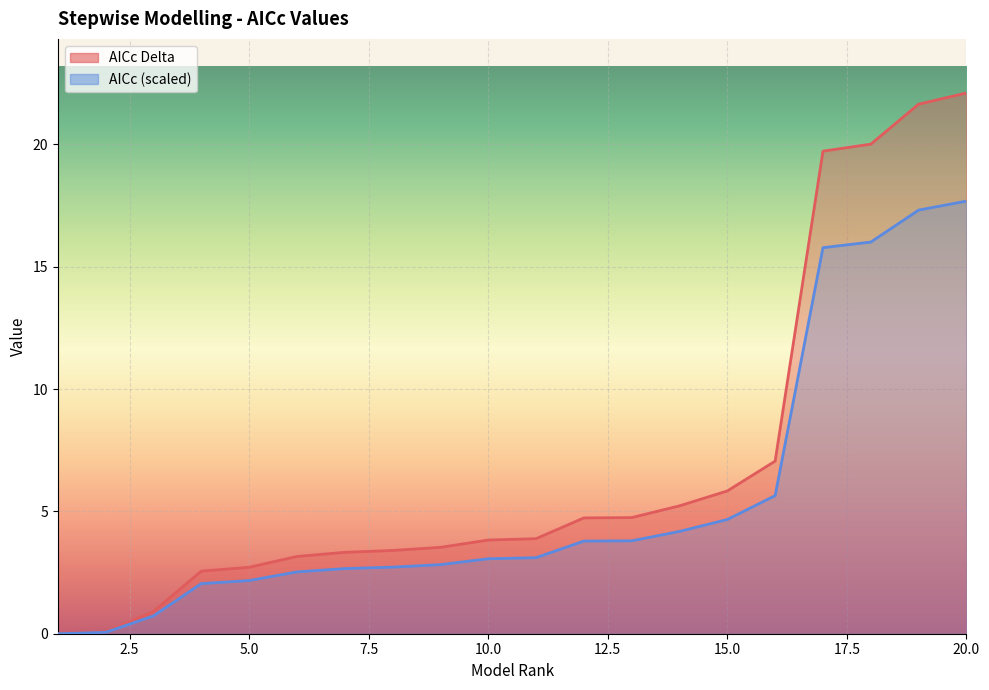

Rank the series by their average value, from highest to lowest.

AICc Delta, AICc (scaled)